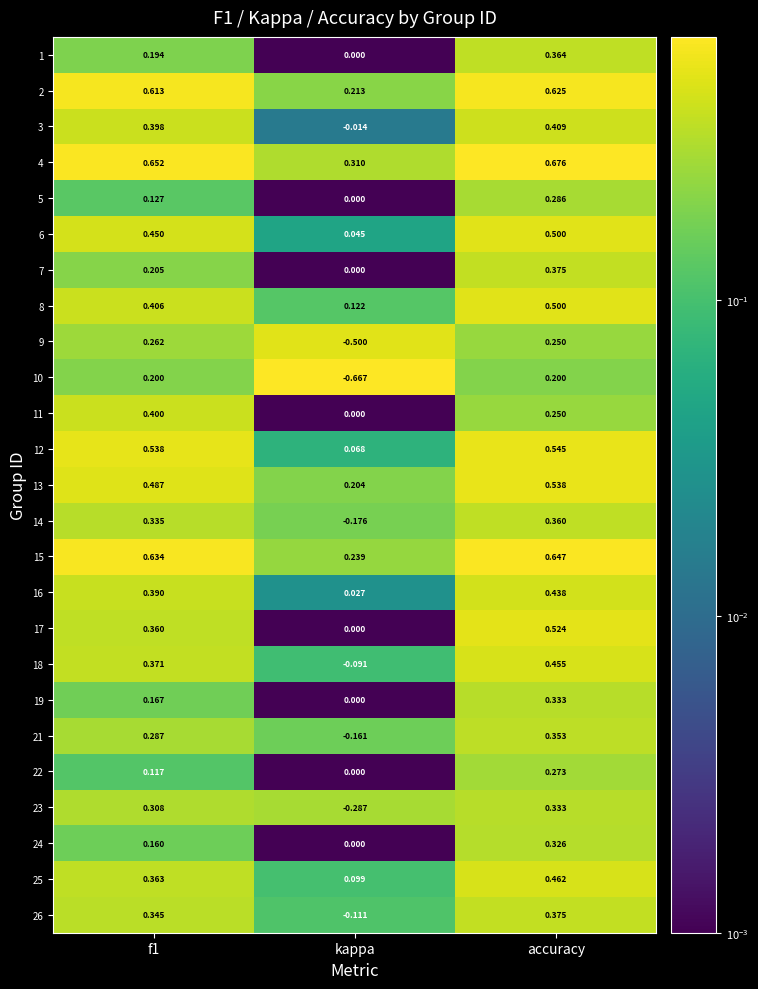

Which label corresponds to the smallest value in the chart?

kappa